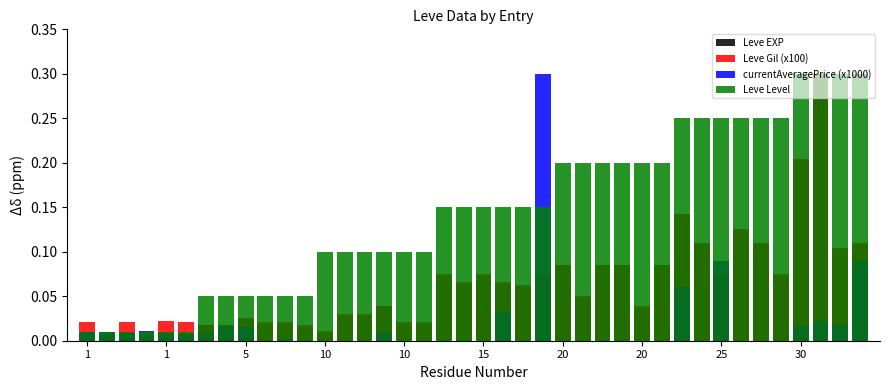

What is the label of the 32nd bar from the left?

31